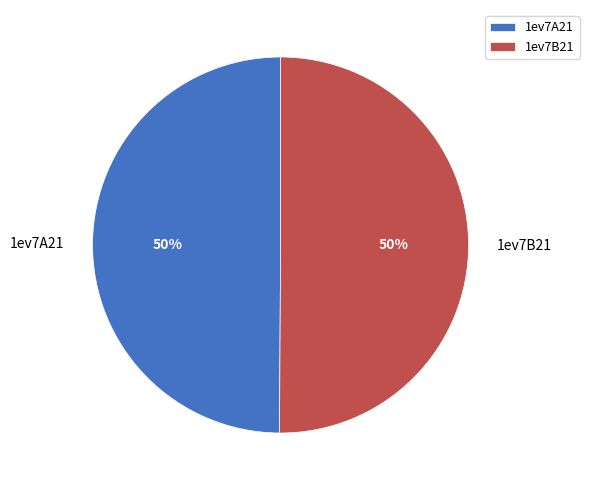

To the nearest percent, what is the combined percentage of 1ev7B21 and 1ev7A21?

100%